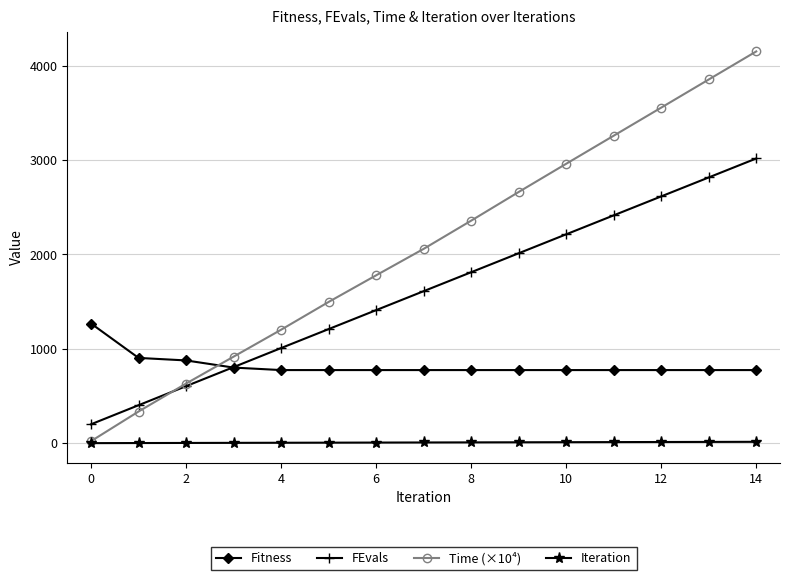

True or false: Fitness and Iteration intersect in this chart.

False